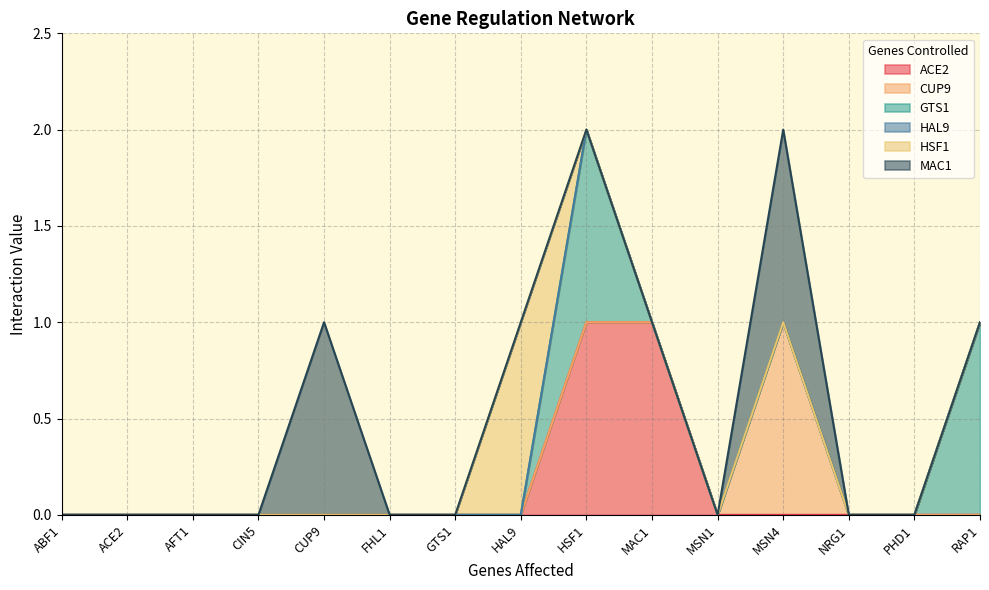

The value of HSF1 at MSN4 is 0. True or false?

True